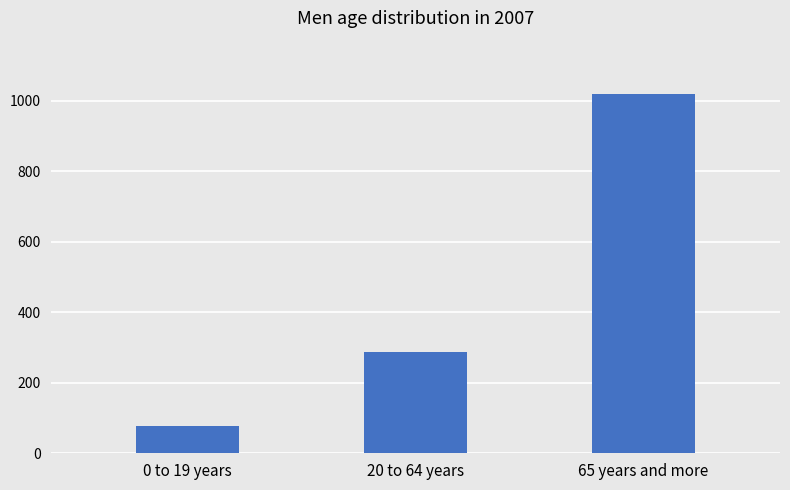

What is the average value?

461